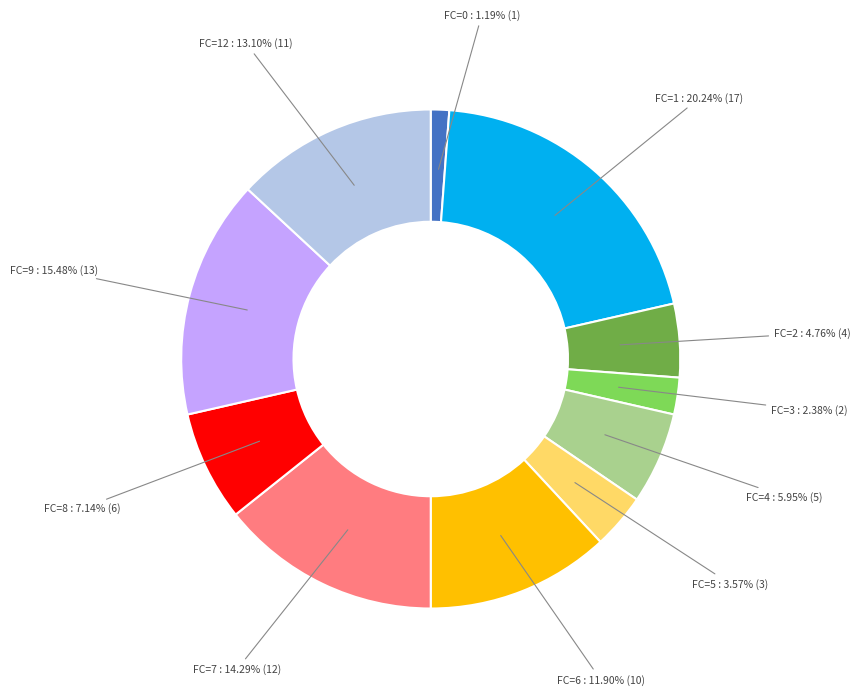

Rank the categories by value from highest to lowest.

FC=1, FC=9, FC=7, FC=12, FC=6, FC=8, FC=4, FC=2, FC=5, FC=3, FC=0